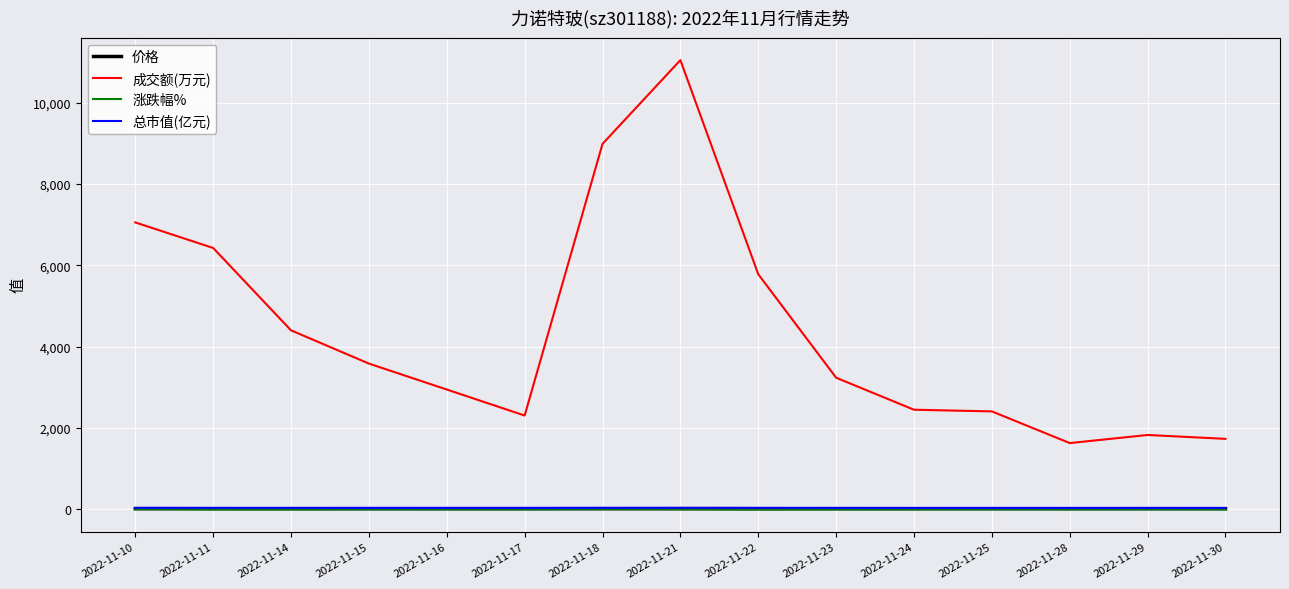

The value of 成交额(万元) at 2022-11-30 is 1733.0. True or false?

True